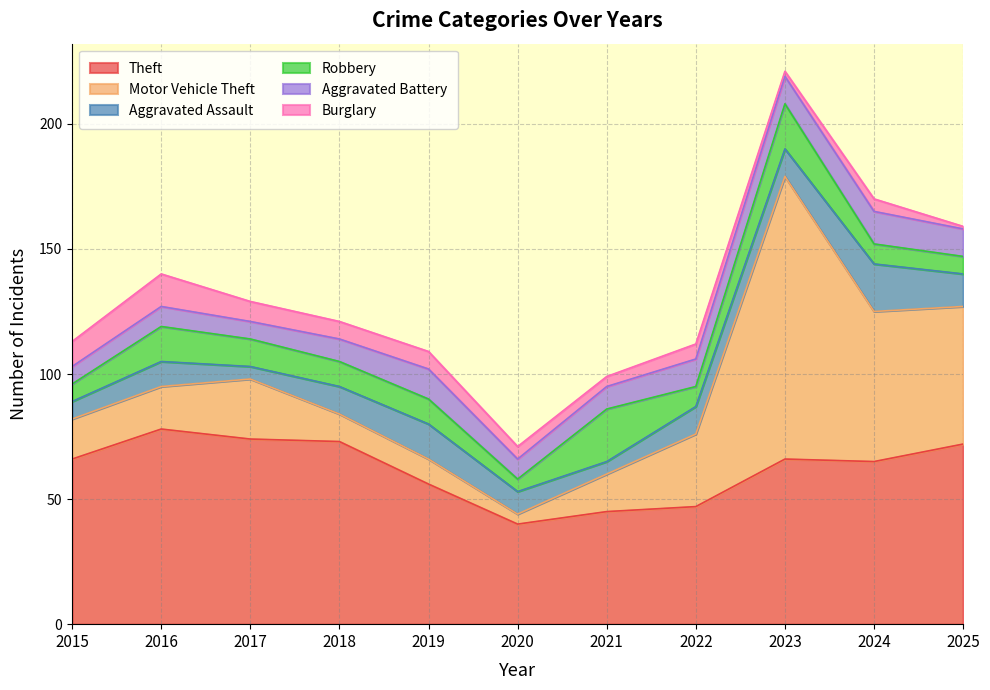

Reading left to right, list all the values displayed in this chart.

Theft: 2015=66	2016=78	2017=74	2018=73	2019=56	2020=40	2021=45	2022=47	2023=66	2024=65	2025=72
Motor Vehicle Theft: 2015=16	2016=17	2017=24	2018=11	2019=10	2020=4	2021=15	2022=29	2023=113	2024=60	2025=55
Aggravated Assault: 2015=7	2016=10	2017=5	2018=11	2019=14	2020=9	2021=5	2022=11	2023=11	2024=19	2025=13
Robbery: 2015=7	2016=14	2017=11	2018=10	2019=10	2020=5	2021=21	2022=8	2023=18	2024=8	2025=7
Aggravated Battery: 2015=7	2016=8	2017=7	2018=9	2019=12	2020=8	2021=9	2022=11	2023=11	2024=13	2025=11
Burglary: 2015=10	2016=13	2017=8	2018=7	2019=7	2020=5	2021=4	2022=6	2023=2	2024=5	2025=1